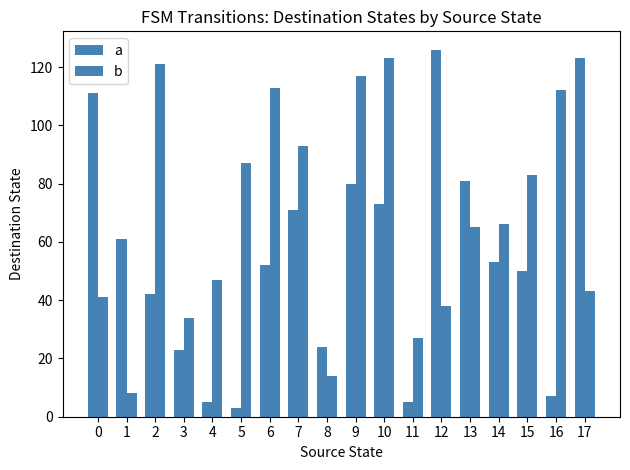

How many data points in b are less than 66?

9